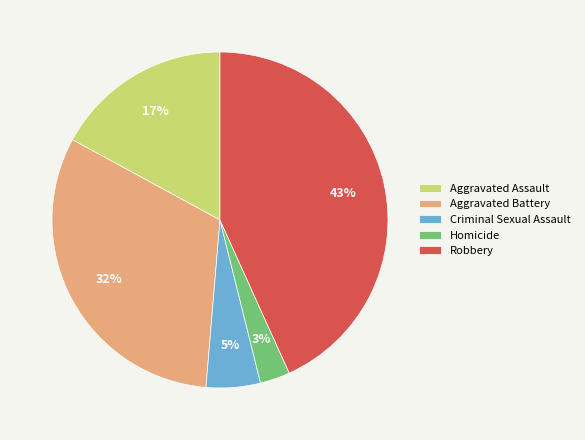

To the nearest percent, what portion does Aggravated Assault represent?

17%